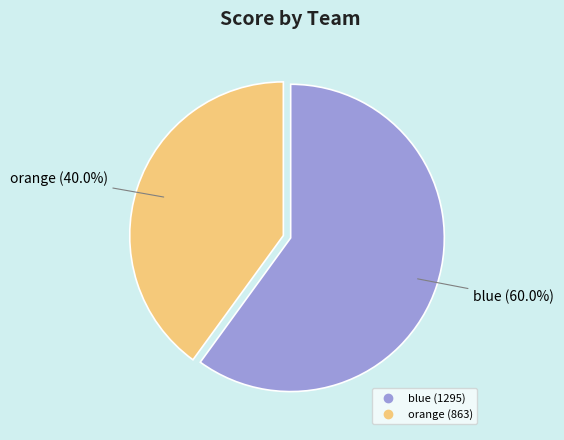

To the nearest percent, what is the average slice percentage?

50%